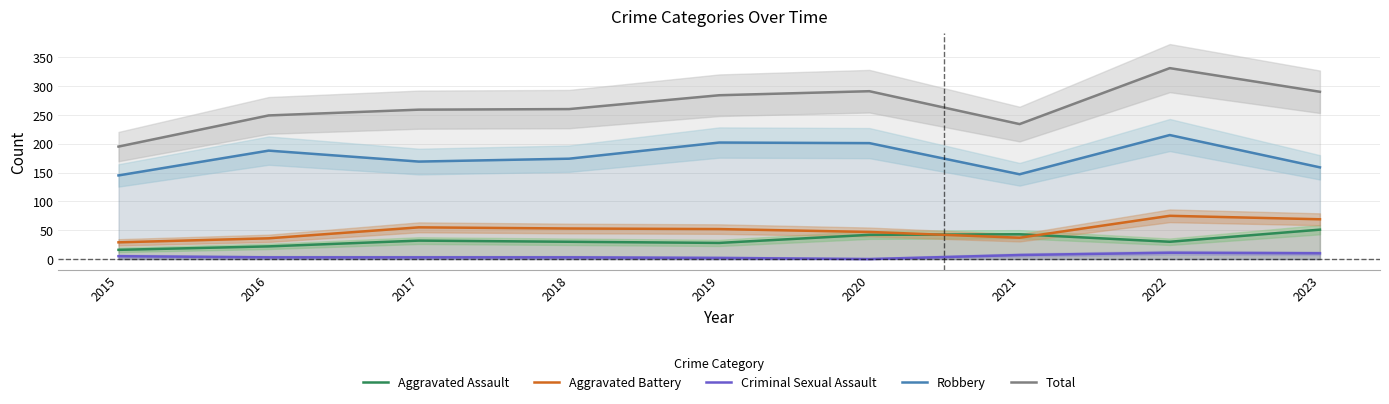

How many lines are shown in the chart?

5